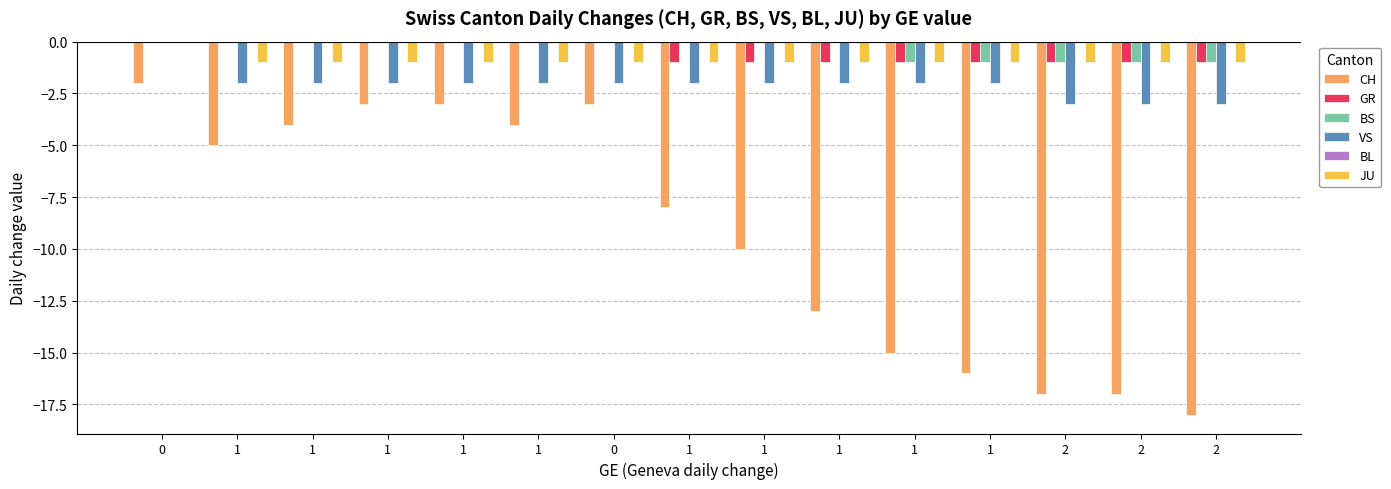

Reading right to left, what are all the values shown in this chart?

CH: 2=-18	2=-17	2=-17	1=-16	1=-15	1=-13	1=-10	1=-8	0=-3	1=-4	1=-3	1=-3	1=-4	1=-5	0=-2
GR: 2=-1	2=-1	2=-1	1=-1	1=-1	1=-1	1=-1	1=-1	0=0	1=0	1=0	1=0	1=0	1=0	0=0
BS: 2=-1	2=-1	2=-1	1=-1	1=-1	1=0	1=0	1=0	0=0	1=0	1=0	1=0	1=0	1=0	0=0
VS: 2=-3	2=-3	2=-3	1=-2	1=-2	1=-2	1=-2	1=-2	0=-2	1=-2	1=-2	1=-2	1=-2	1=-2	0=0
BL: 2=0	2=0	2=0	1=0	1=0	1=0	1=0	1=0	0=0	1=0	1=0	1=0	1=0	1=0	0=0
JU: 2=-1	2=-1	2=-1	1=-1	1=-1	1=-1	1=-1	1=-1	0=-1	1=-1	1=-1	1=-1	1=-1	1=-1	0=0